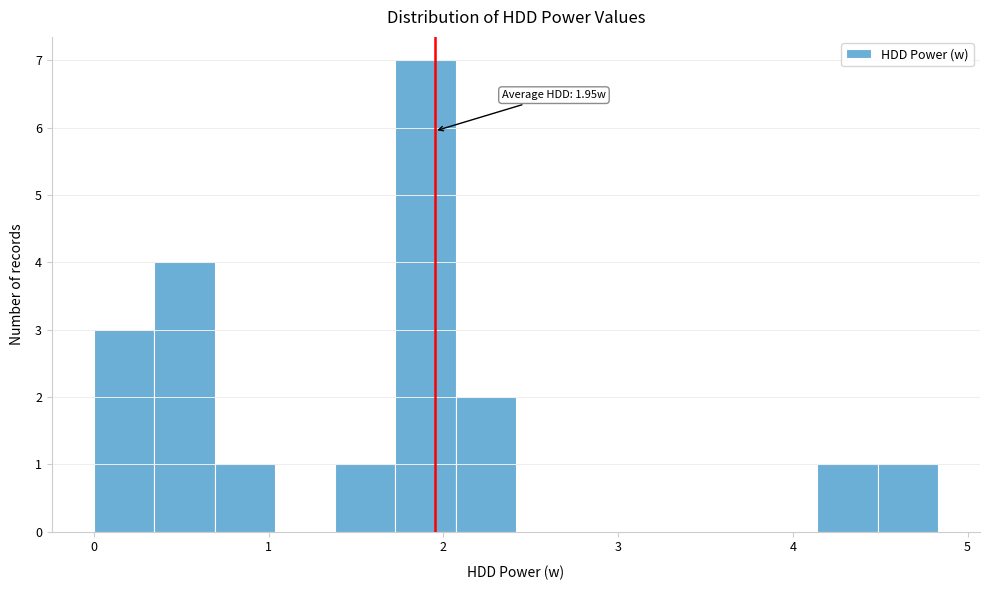

Read against the x-axis, roughly where is the centre of the tallest bar?

1.9